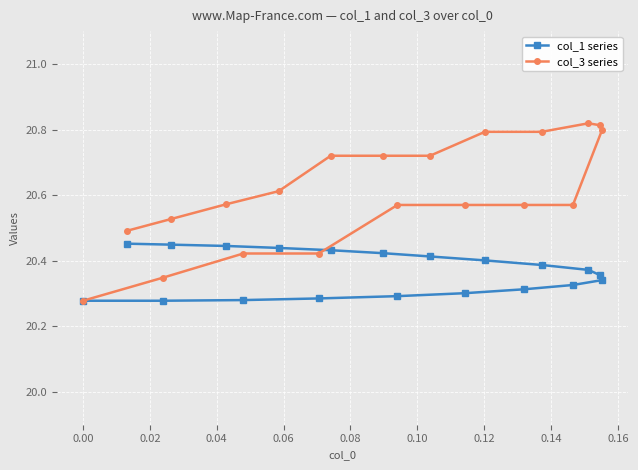

What are all the series names shown in the legend?

col_1 series, col_3 series